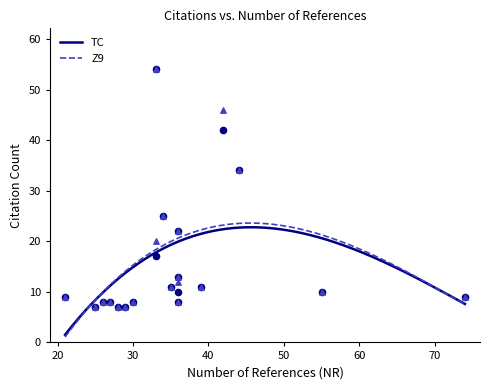

Is the value of TC at 27 greater than the value of Z9 at 74?

No